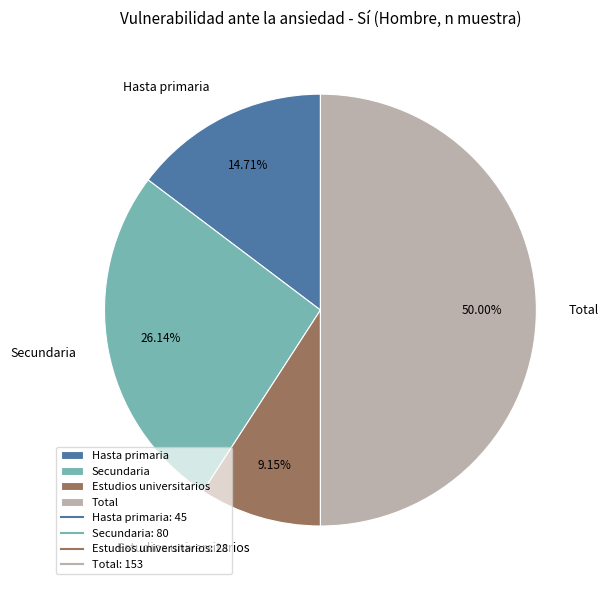

Approximately how many times larger is the value at Hasta primaria compared to Total?

0.3